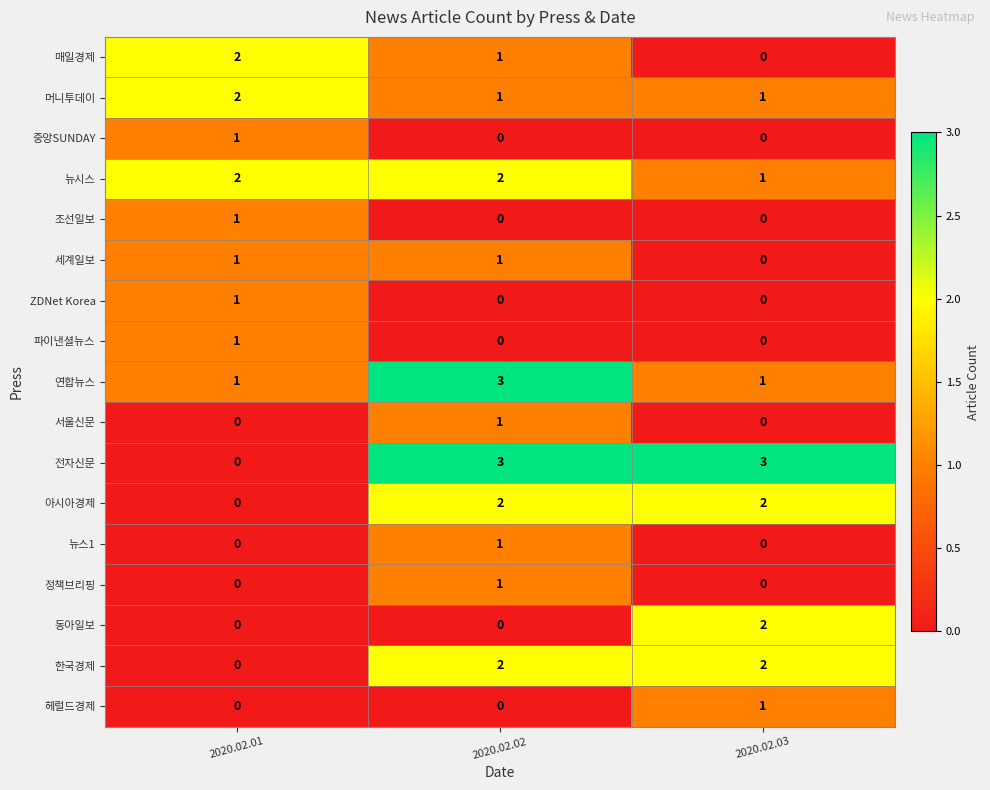

What is the greatest value displayed?

3